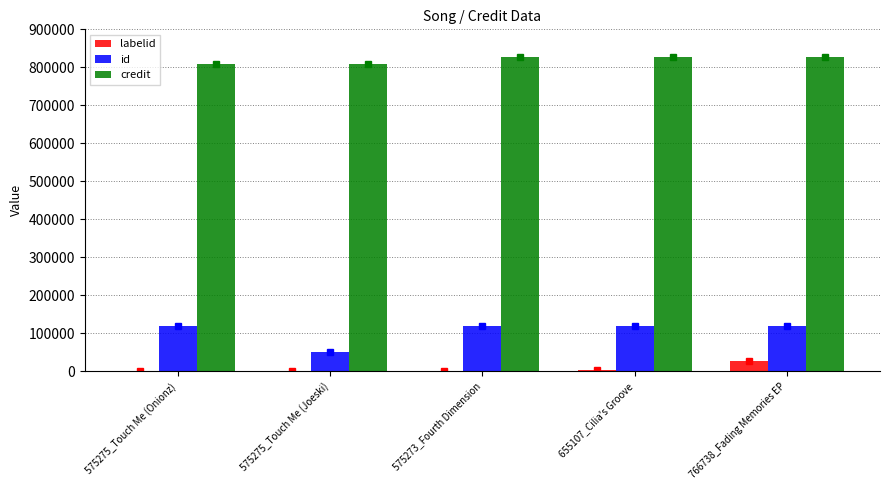

The value of labelid at 655107_Cilia's Groove is 2641. True or false?

True